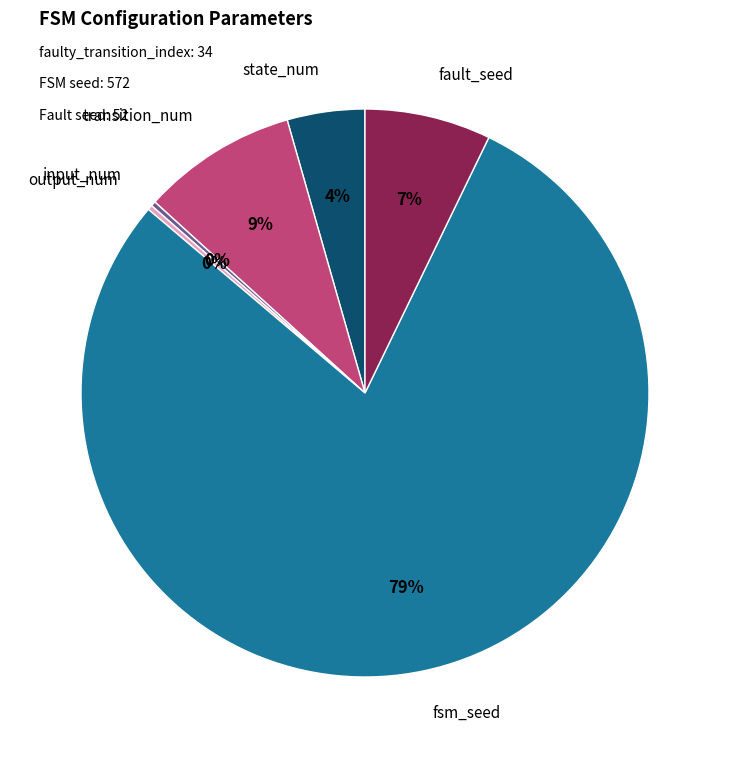

To the nearest percent, what is the average slice percentage?

17%